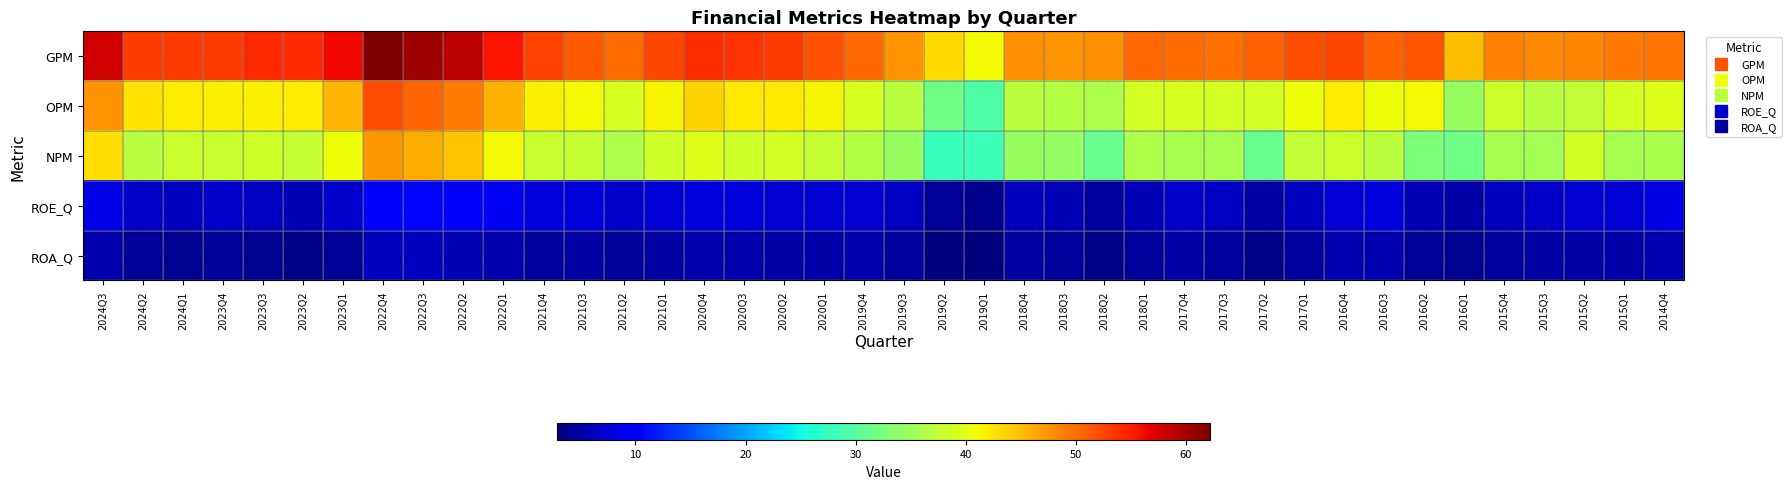

What is the difference between the highest and lowest values at 2018Q2?

44.3